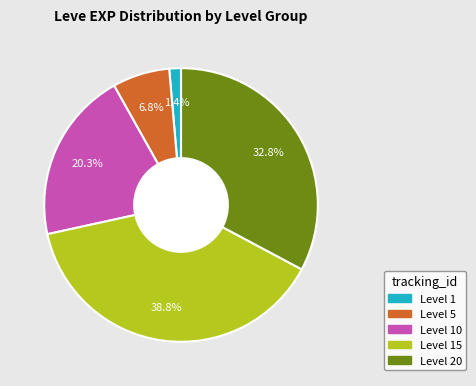

How many slices are in this pie chart?

5